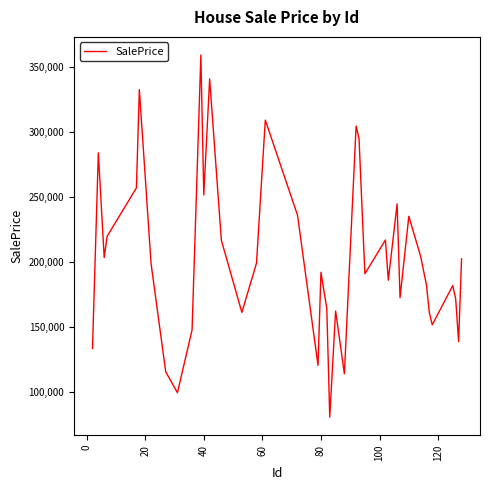

What is the greatest value displayed?

359240.0